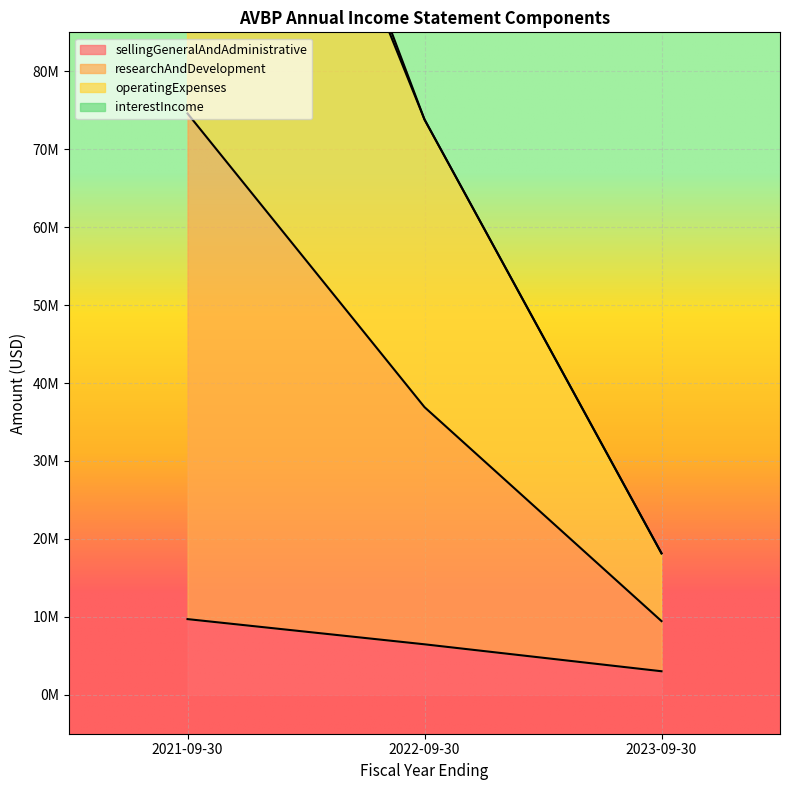

Read the sellingGeneralAndAdministrative value at 2023-09-30.

3015999